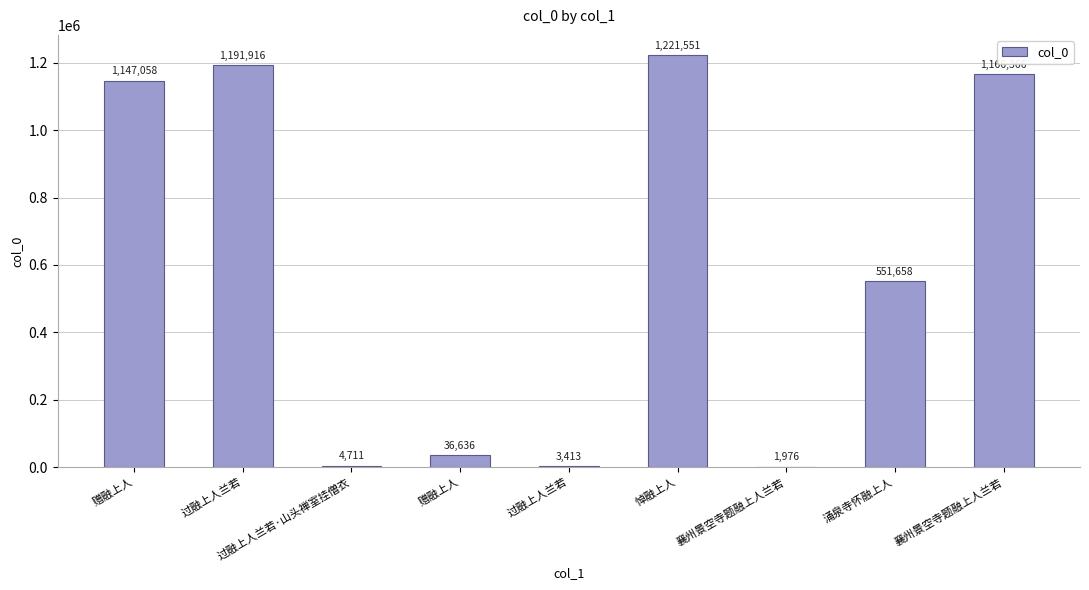

Count the number of data series in this chart.

1